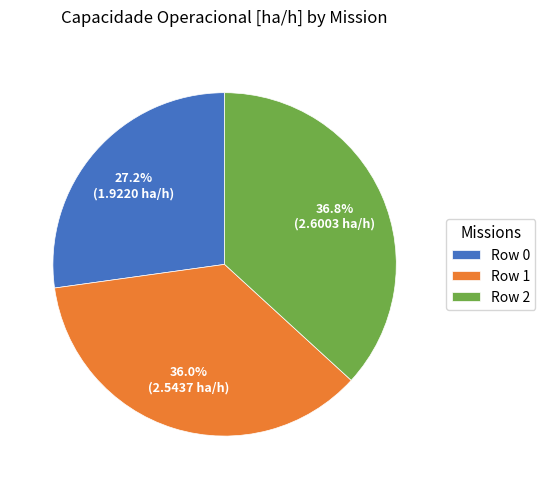

How many segments does this pie chart have?

3